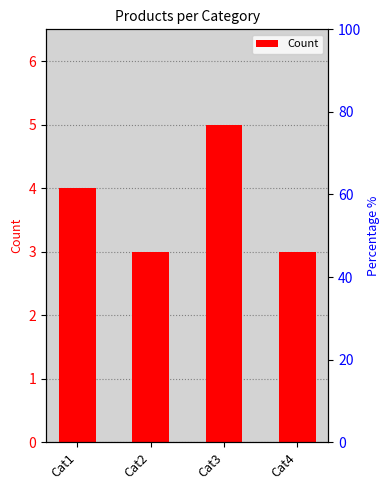

List the labels in order of value, largest first.

Cat3, Cat1, Cat2, Cat4